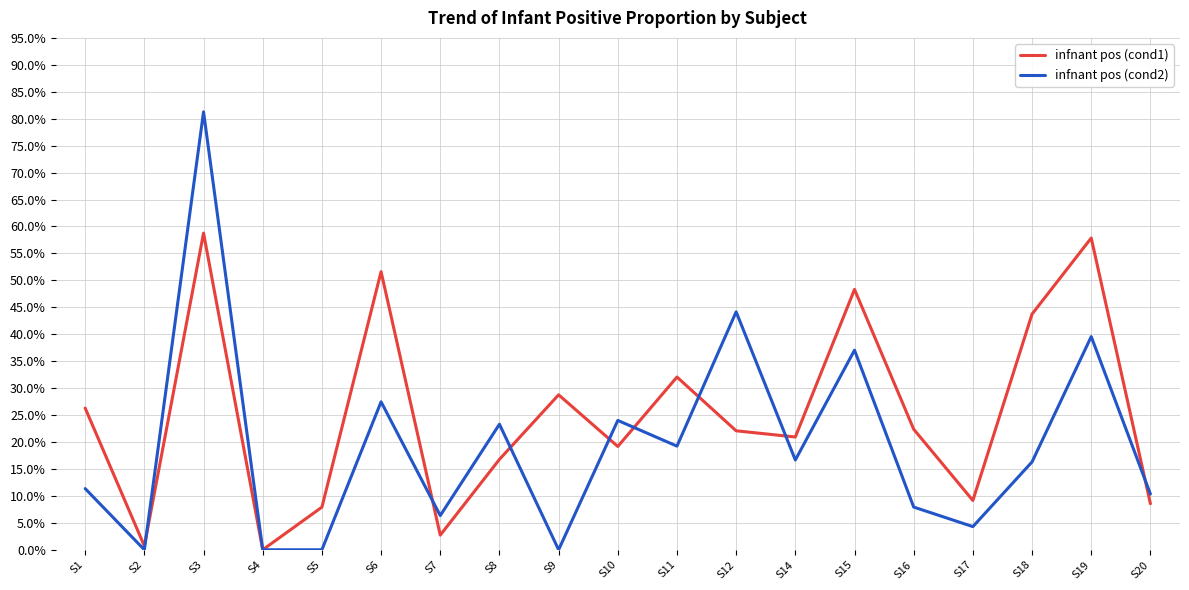

At S18, list the series in order from smallest to largest.

infnant pos (cond2), infnant pos (cond1)